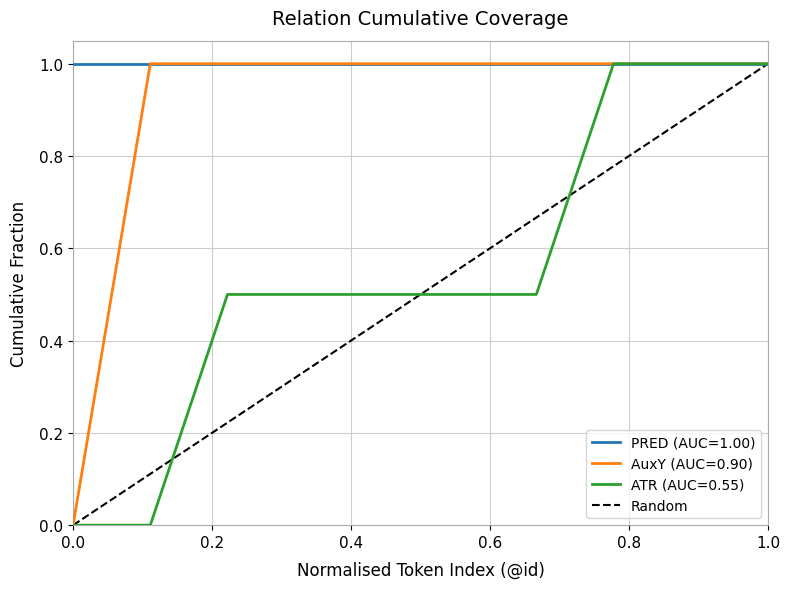

What is the greatest value displayed?

1.0